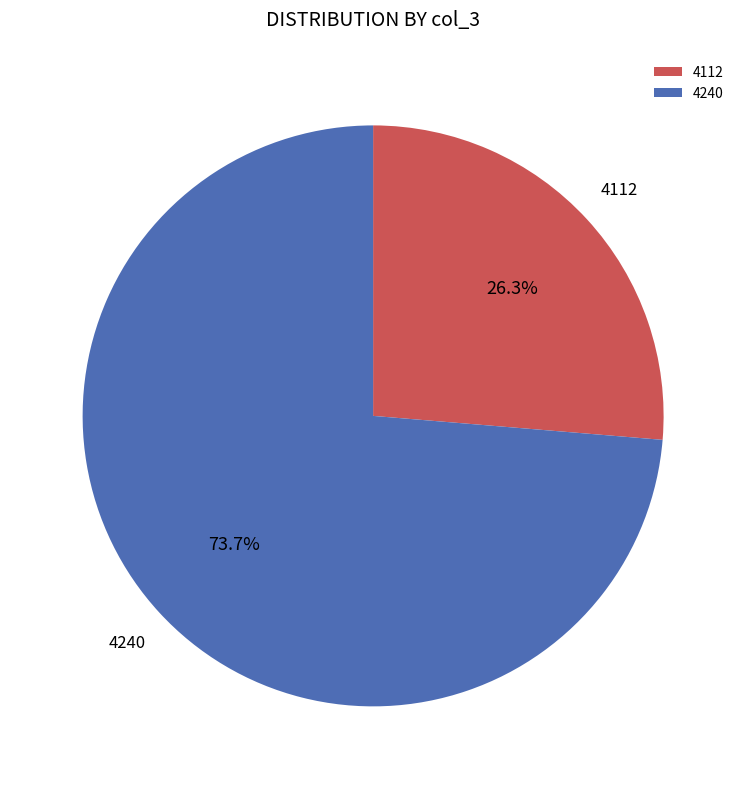

How many slices are in this pie chart?

2